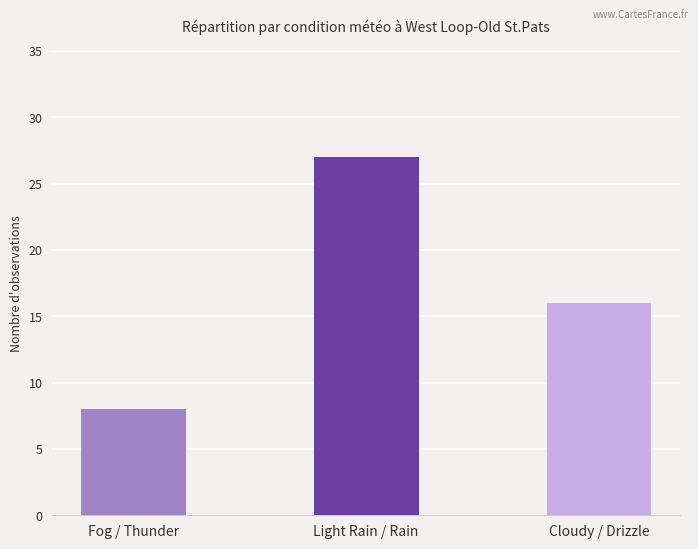

Is it true that the value at Fog / Thunder is 8?

True